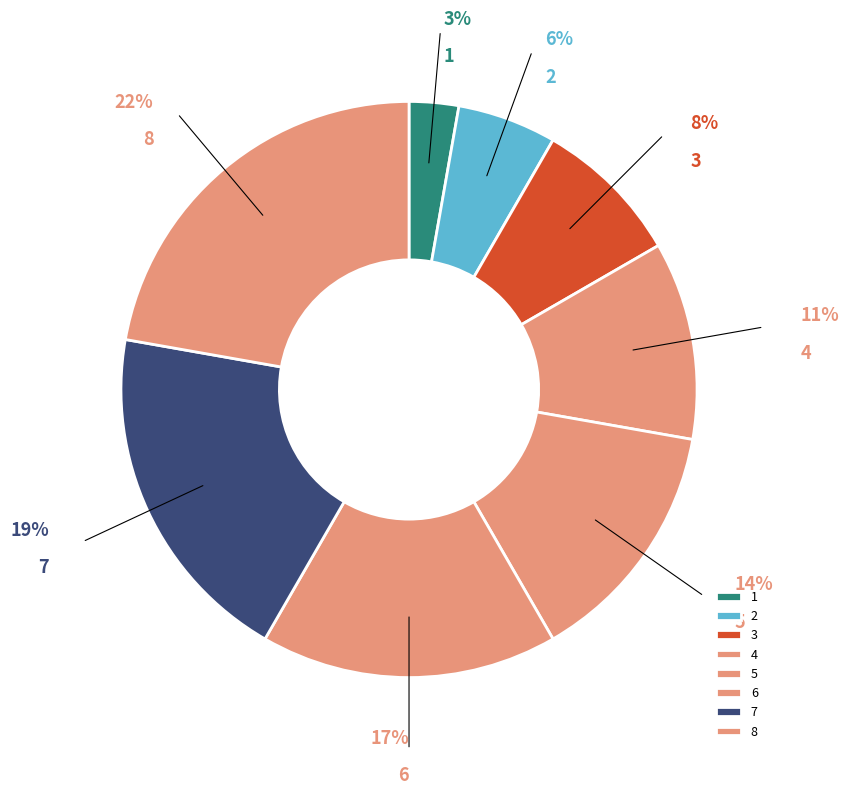

How many slices are in this pie chart?

8